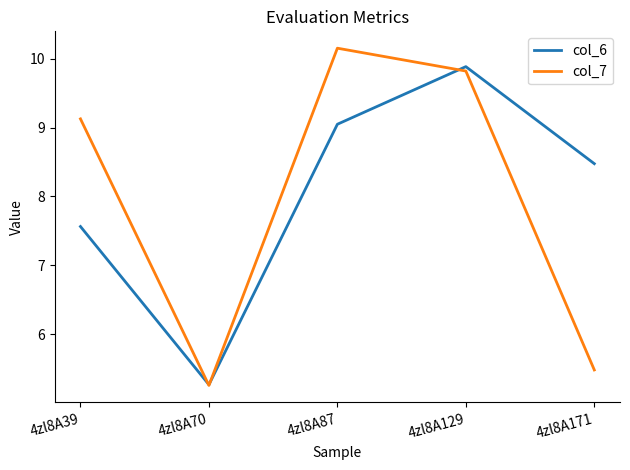

What is the minimum value for col_7?

5.3